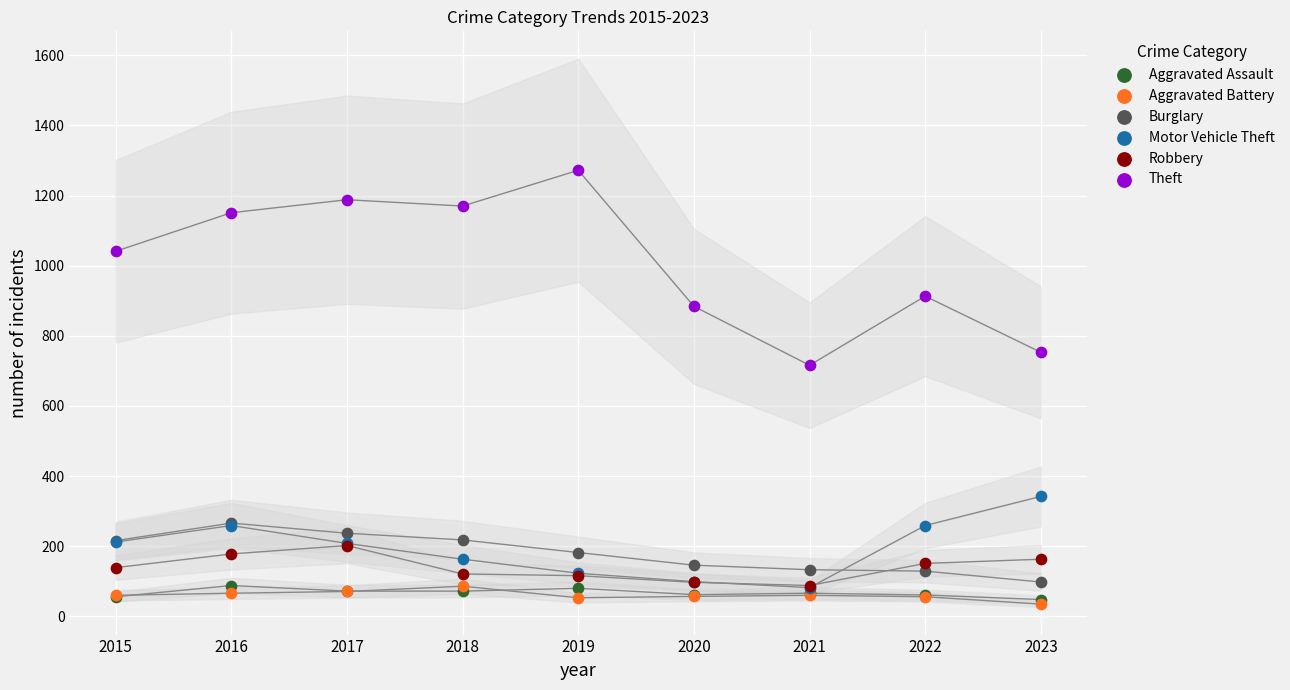

In the Theft series, what Y value is closest to 994?

1041